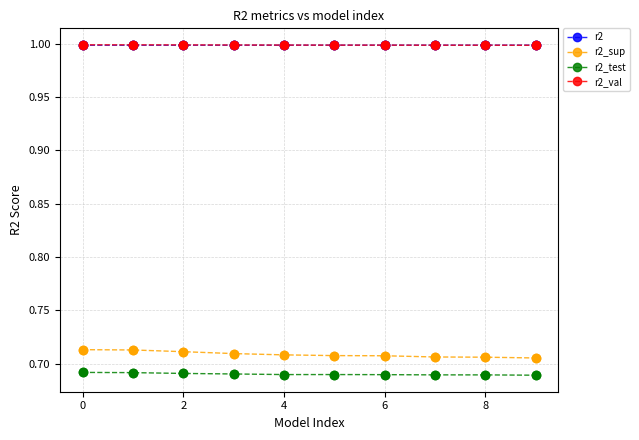

At how many categories does at least one series exceed 0?

10